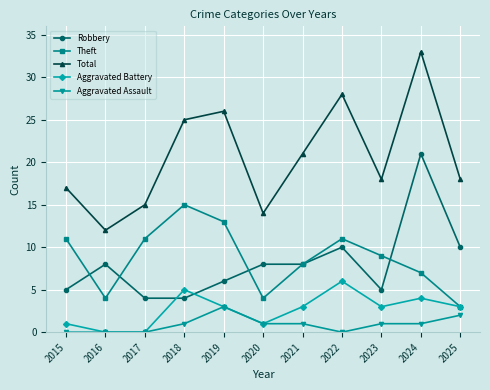

Reading right to left, extract all data points from this chart.

Robbery: 10	21	5	10	8	8	6	4	4	8	5
Theft: 3	7	9	11	8	4	13	15	11	4	11
Total: 18	33	18	28	21	14	26	25	15	12	17
Aggravated Battery: 3	4	3	6	3	1	3	5	0	0	1
Aggravated Assault: 2	1	1	0	1	1	3	1	0	0	0